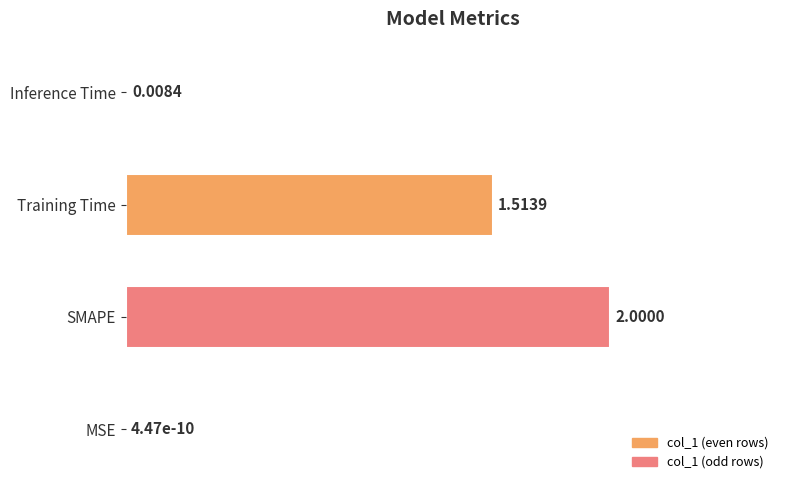

What is the change in value from MSE to Training Time?

+0.8